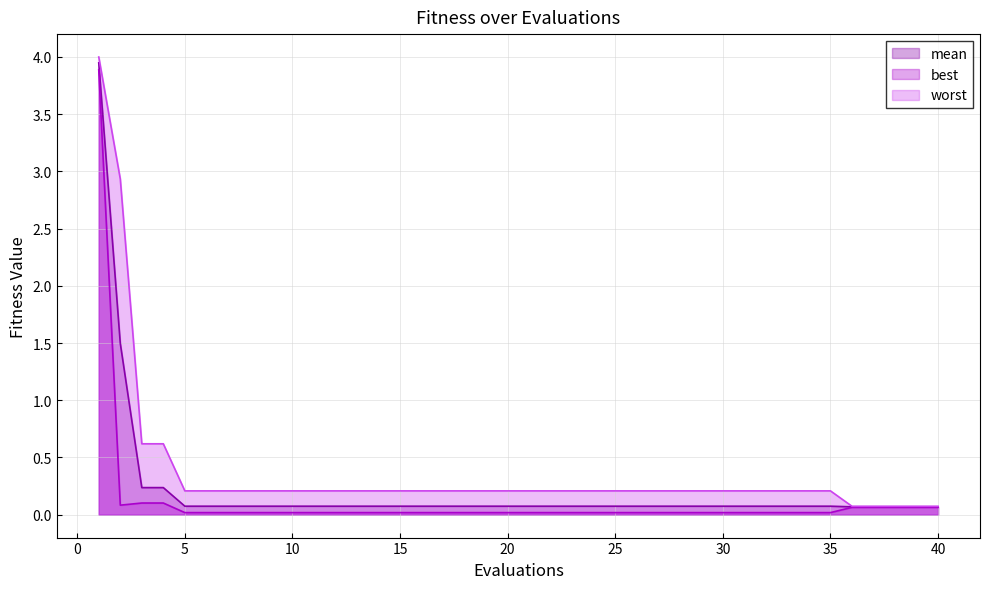

True or false: best and worst cross at least once.

False